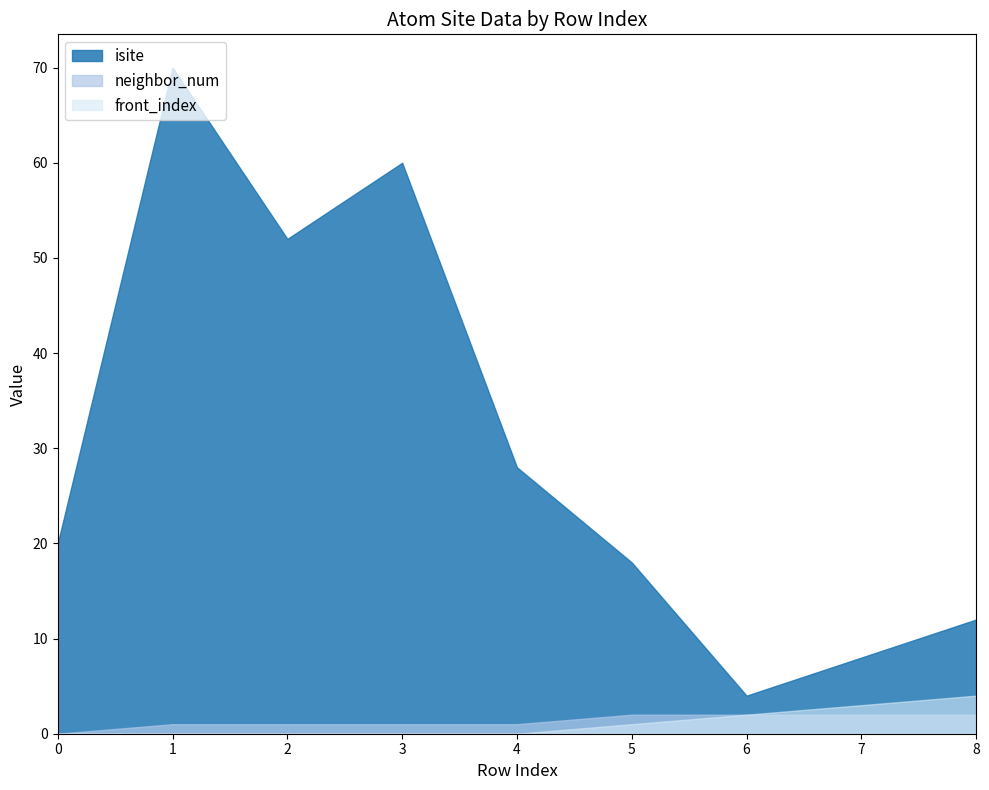

At which category is the sum across all series the highest?

1